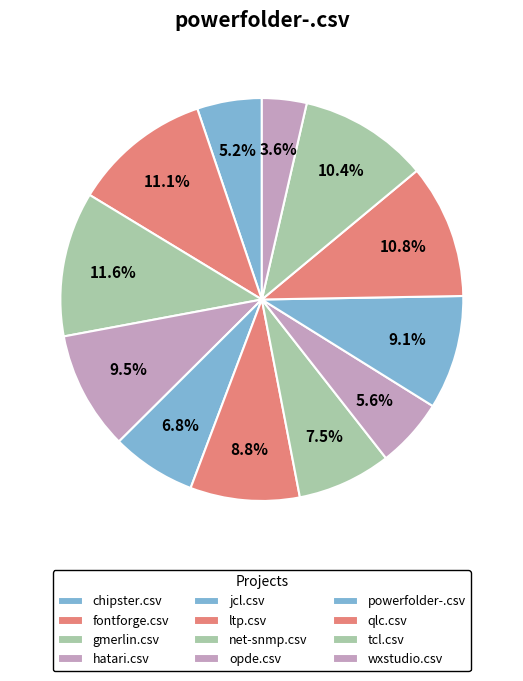

To the nearest percent, what percentage of the pie is powerfolder-.csv?

9%